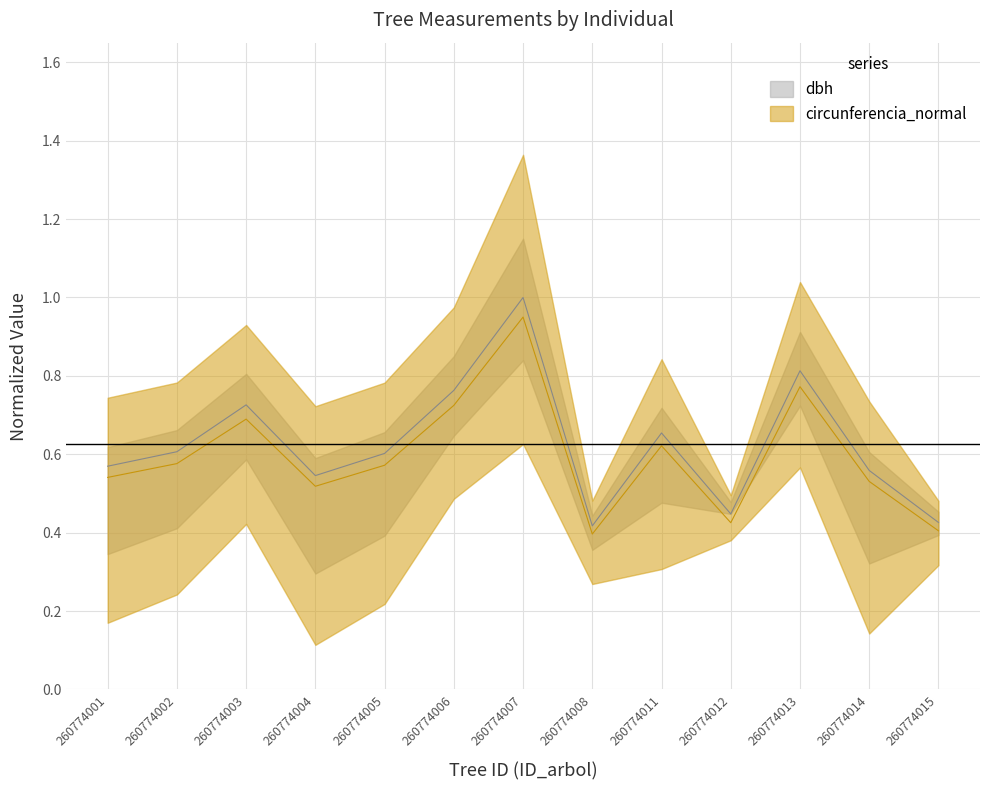

Which series has the largest range (max minus min)?

dbh